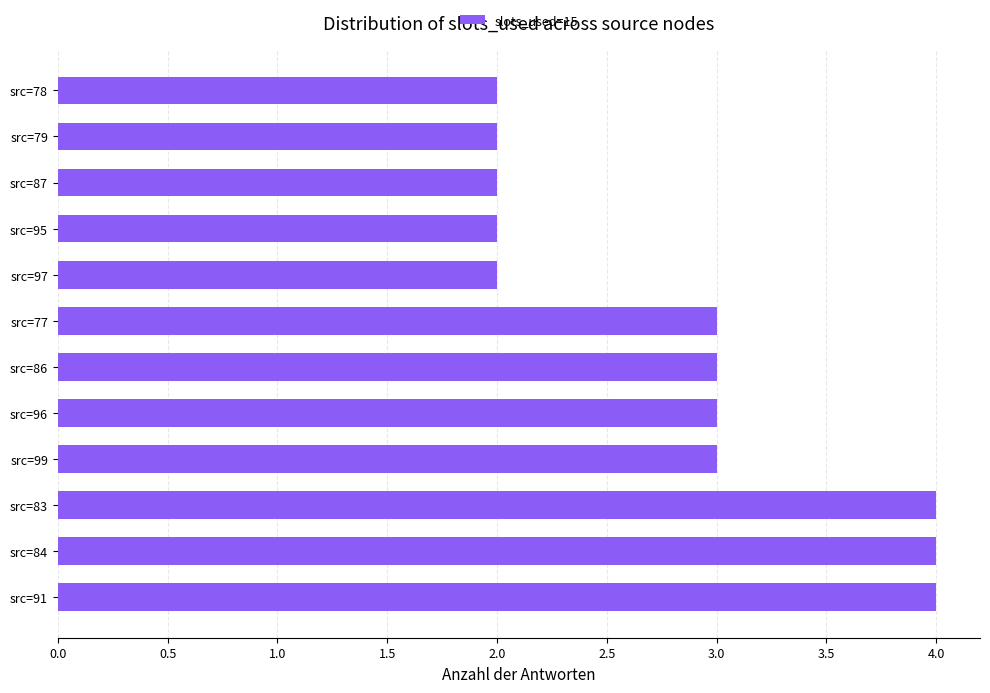

What is the average value?

3